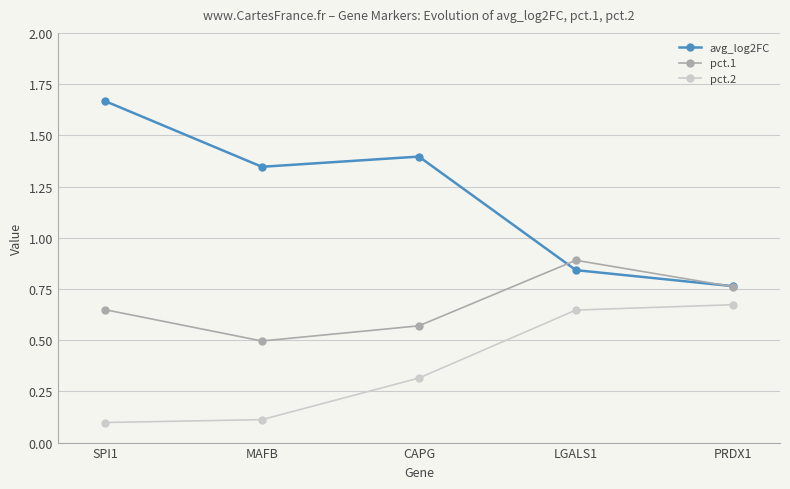

What are all the series names shown in the legend?

avg_log2FC, pct.1, pct.2